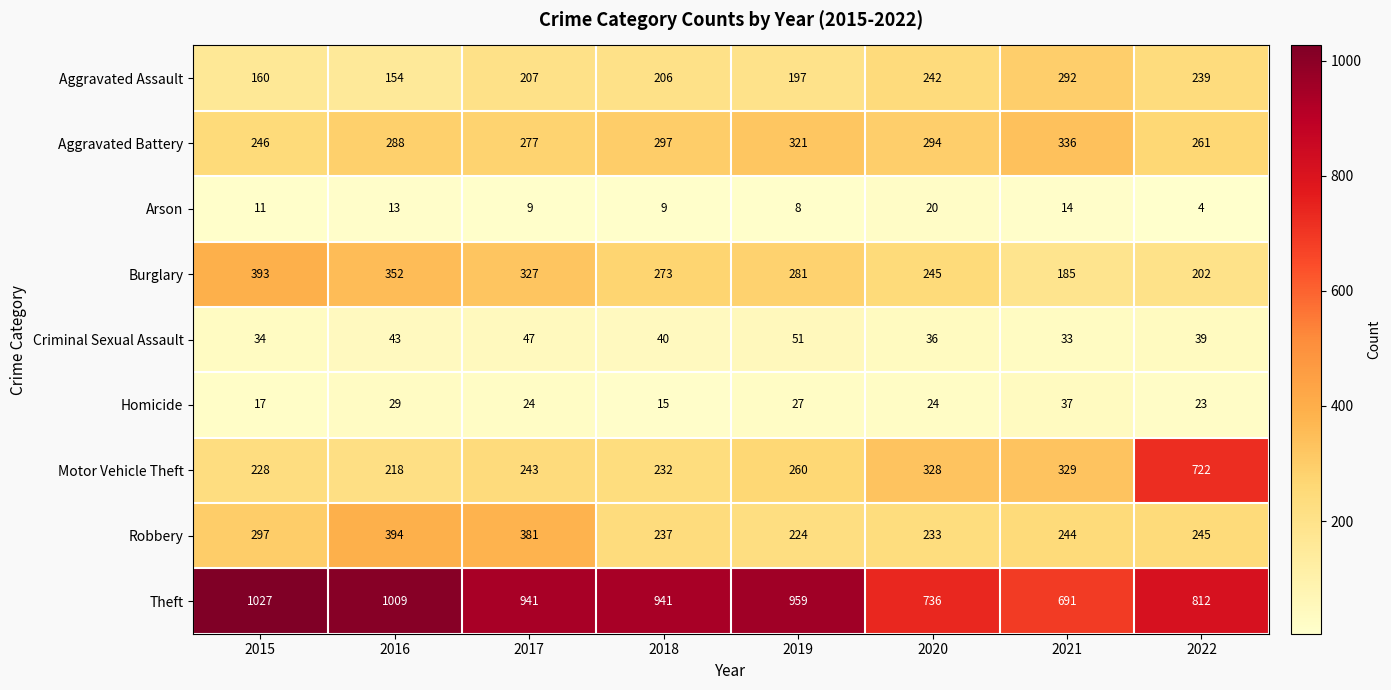

How many categories are shown in the chart?

8